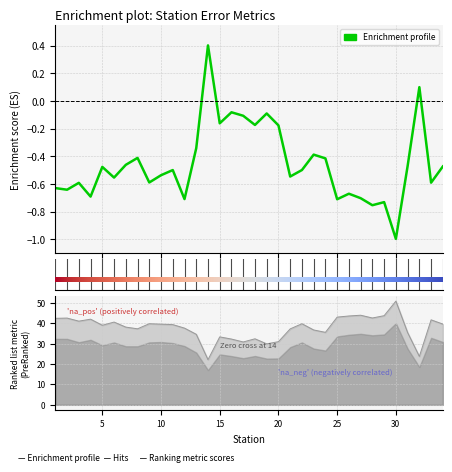

True or false: R2 and RMSE cross at least once.

False